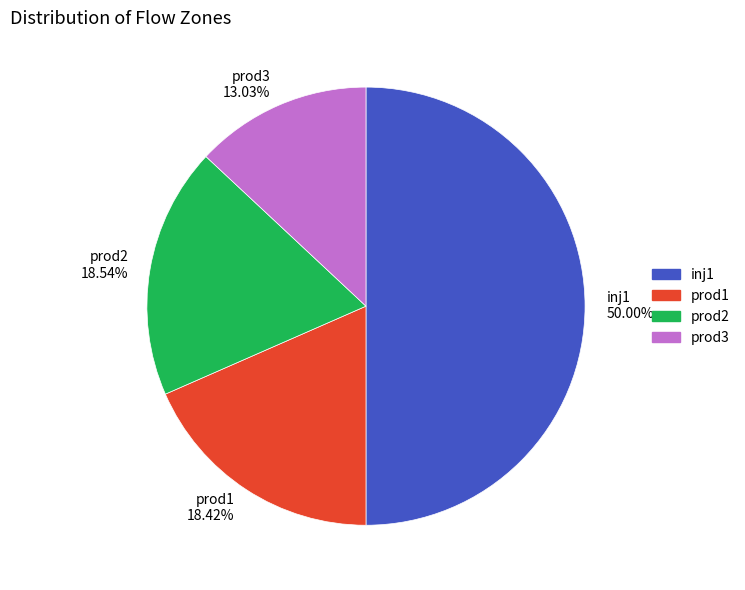

Is prod1 the majority of the pie?

No